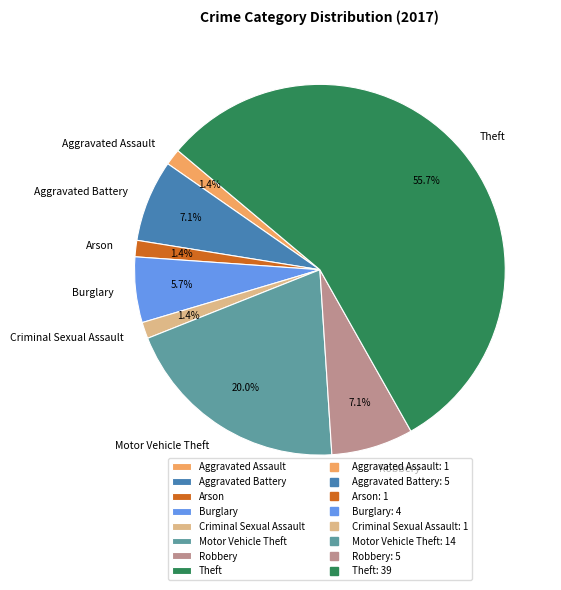

To the nearest percent, what is the combined percentage of Theft and Motor Vehicle Theft?

76%